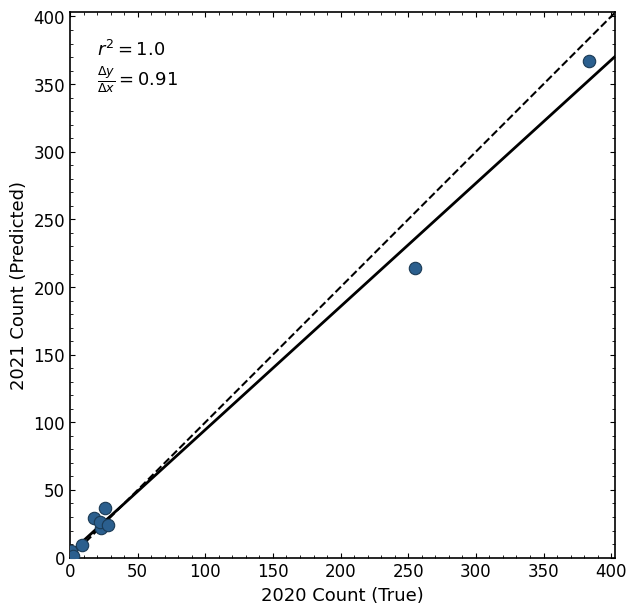

What Y value in the scatter plot is closest to 184?

214